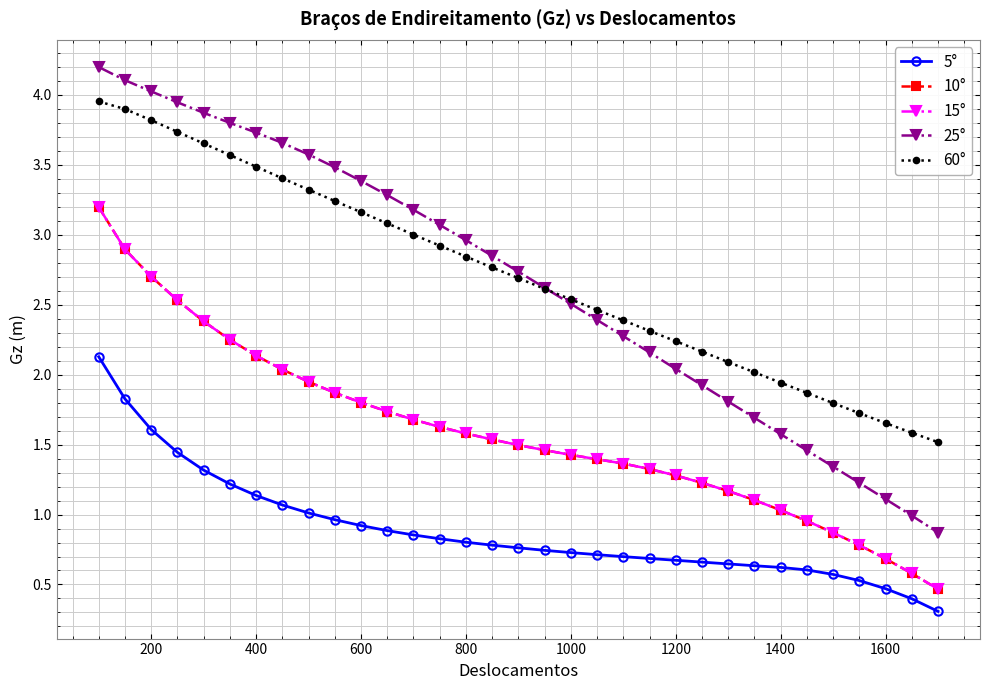

Where is 15° nearest to the value 1?

1400